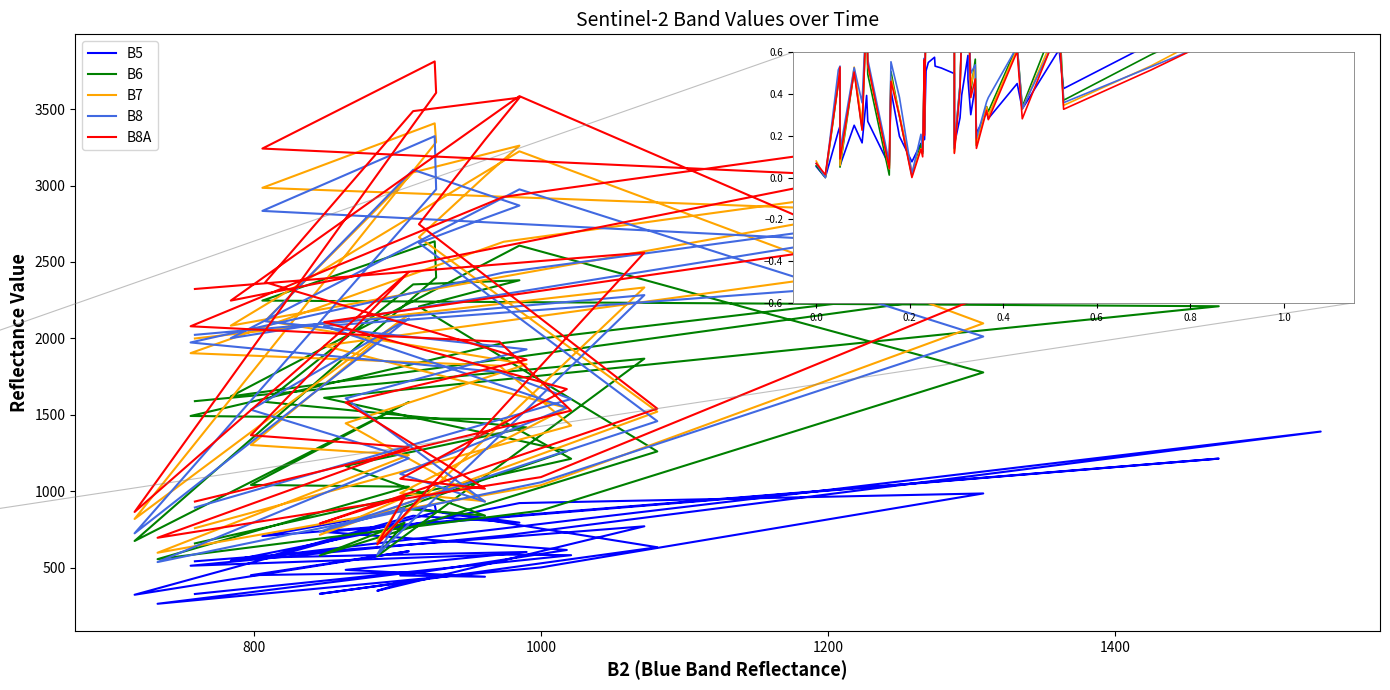

Does the chart have visible grid lines?

No